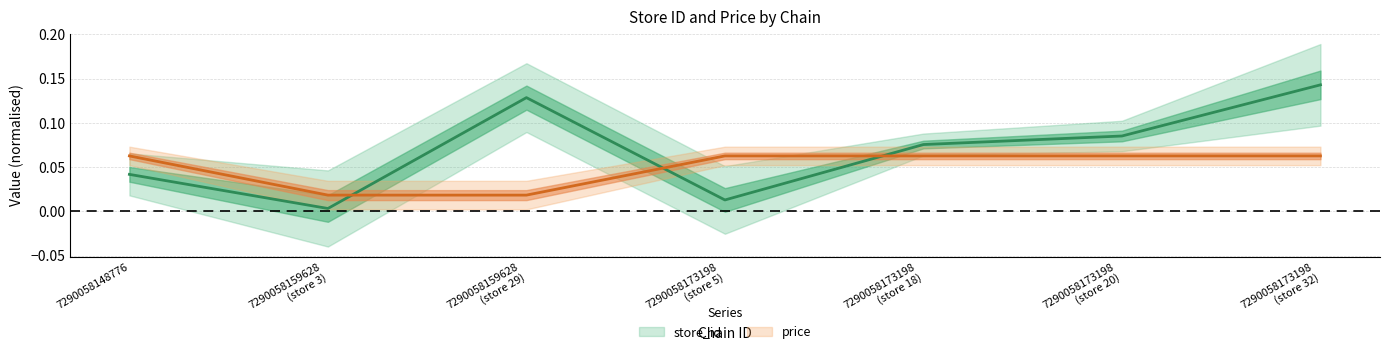

Does the chart have visible grid lines?

Yes